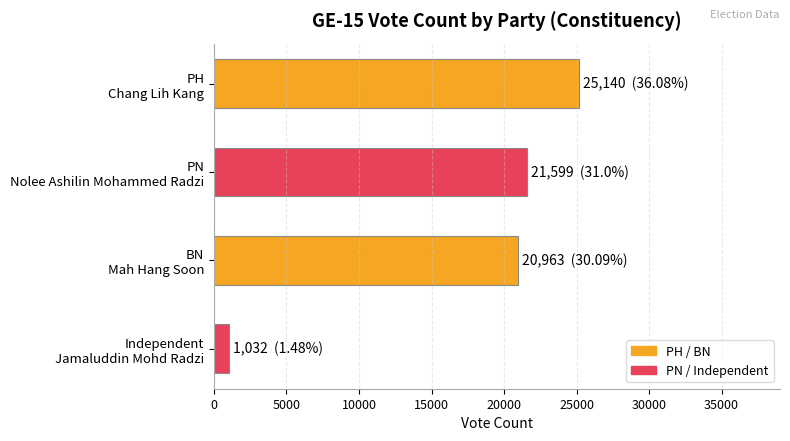

What is the sum of all values?

68734